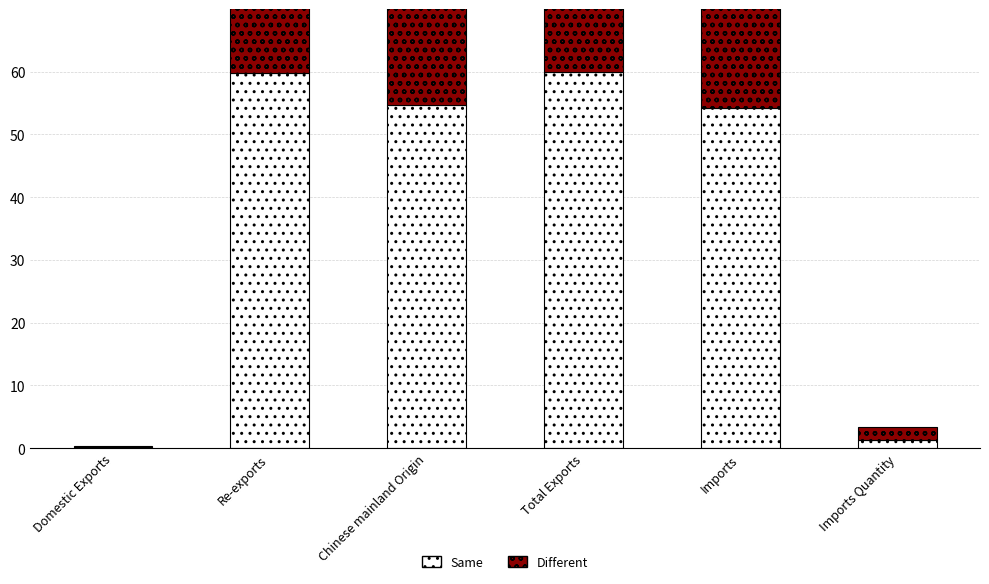

Reading left to right, list all the values displayed in this chart.

Same: Domestic Exports=0.2	Re-exports=59.8	Chinese mainland Origin=54.8	Total Exports=60.0	Imports=54.1	Imports Quantity=1.3
Different: Domestic Exports=0.2	Re-exports=58.3	Chinese mainland Origin=53.7	Total Exports=58.5	Imports=54.1	Imports Quantity=2.0